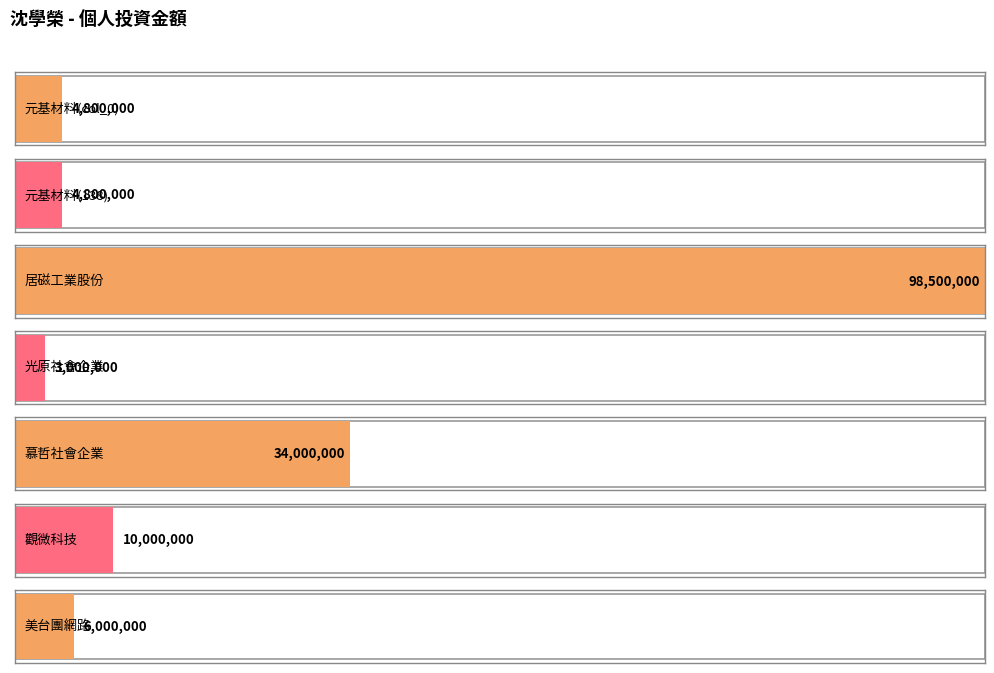

Is it true that the value at 元基材料有限公司 is 6648276?

False